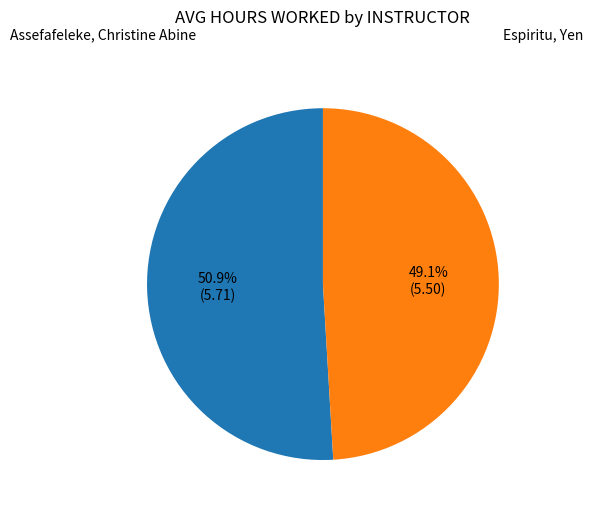

How much of the chart is everything except Espiritu, Yen?

50.9%